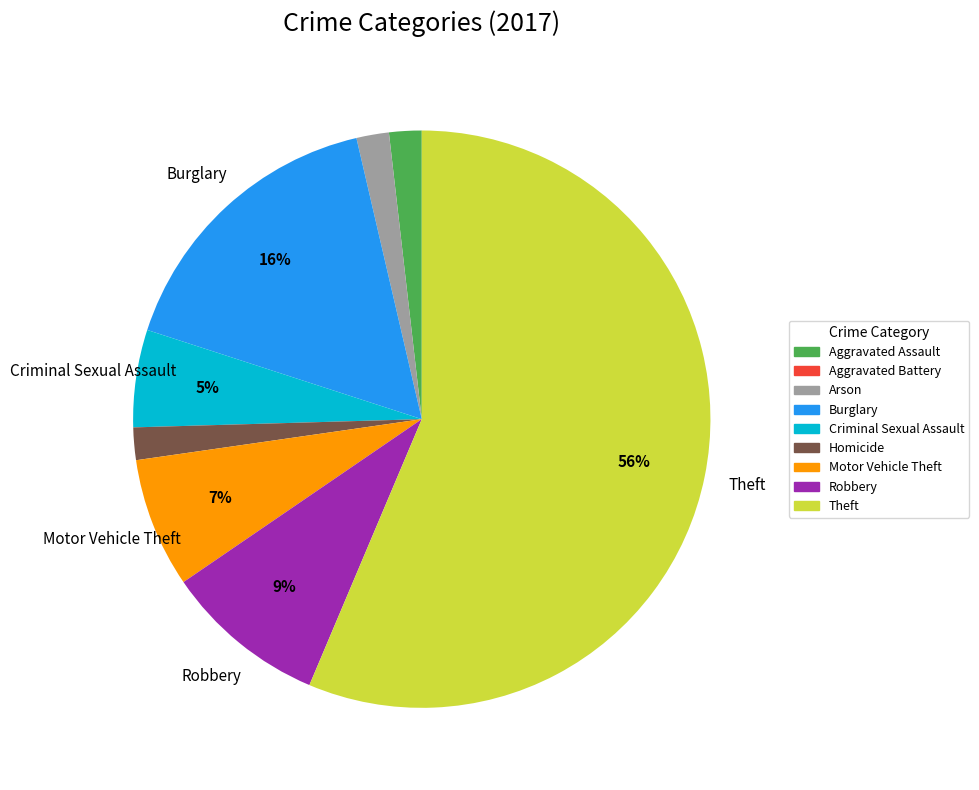

What percentage is the Robbery slice, to the nearest percent?

9%